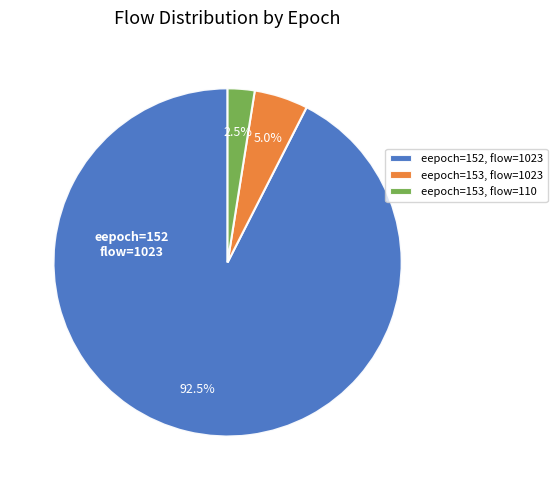

Which slice represents more than half of the pie?

eepoch=152, flow=1023